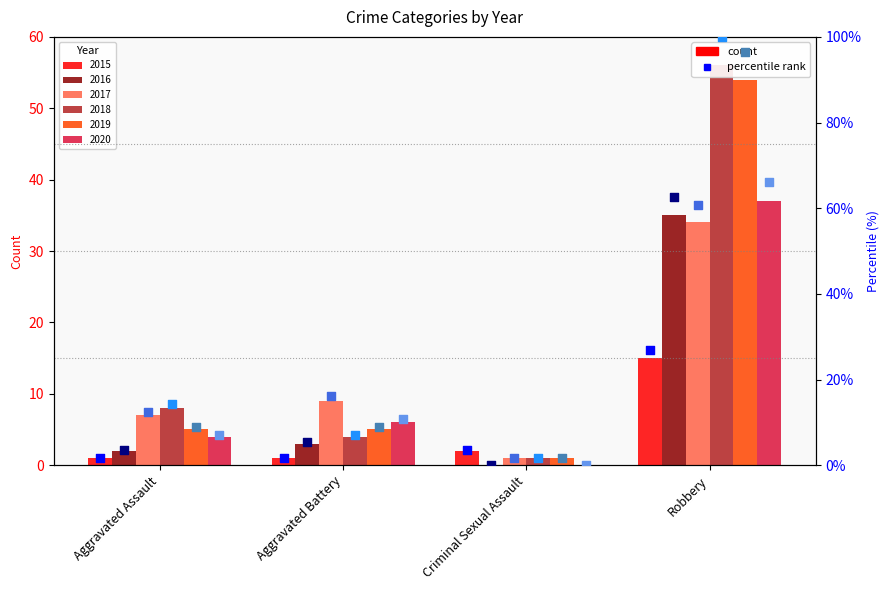

Which series reaches the minimum Y coordinate?

2016